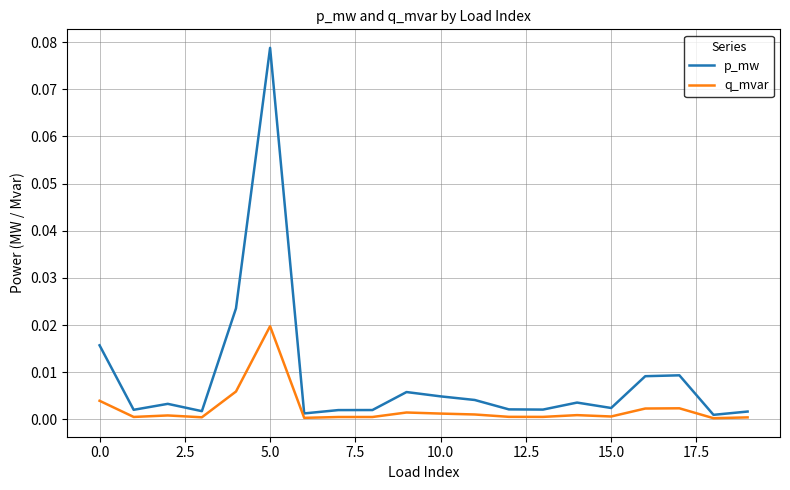

How many lines are shown in the chart?

2